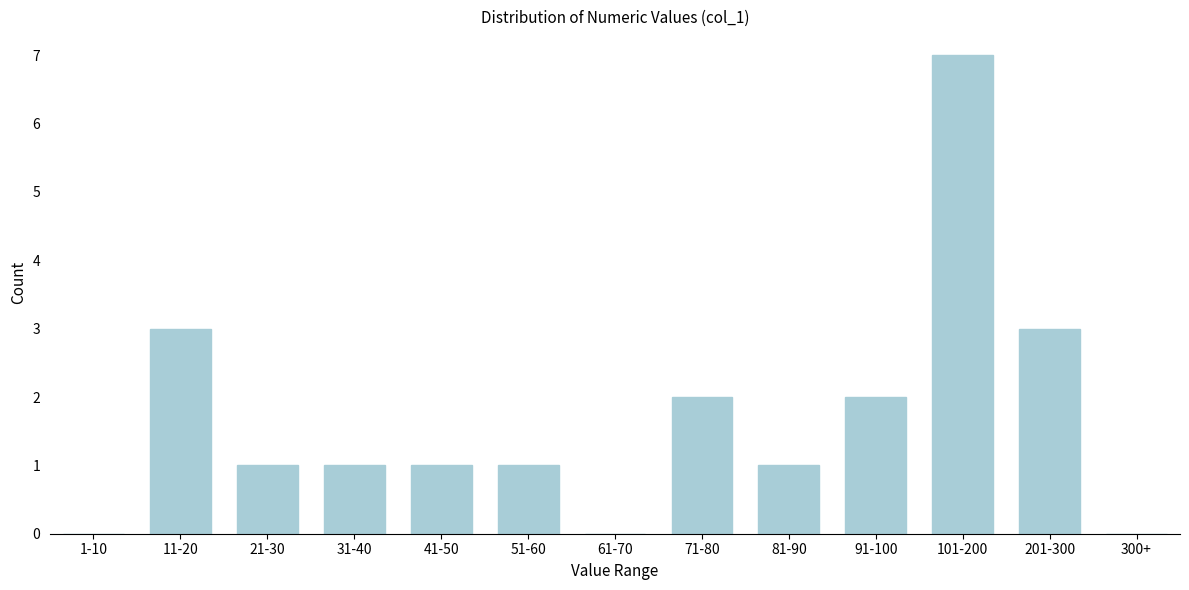

Reading left to right, extract all data points from this chart.

1-10=0	11-20=3	21-30=1	31-40=1	41-50=1	51-60=1	61-70=0	71-80=2	81-90=1	91-100=2	101-200=7	201-300=3	300+=0